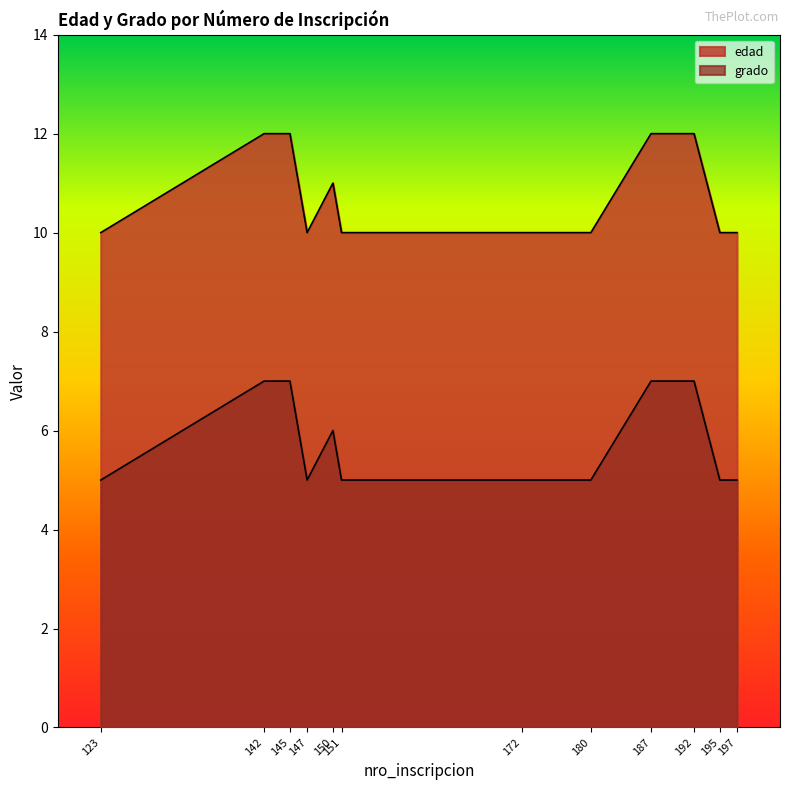

Reading left to right, what are all the values shown in this chart?

edad: 10	12	12	10	11	10	10	10	12	12	10	10
grado: 5	7	7	5	6	5	5	5	7	7	5	5